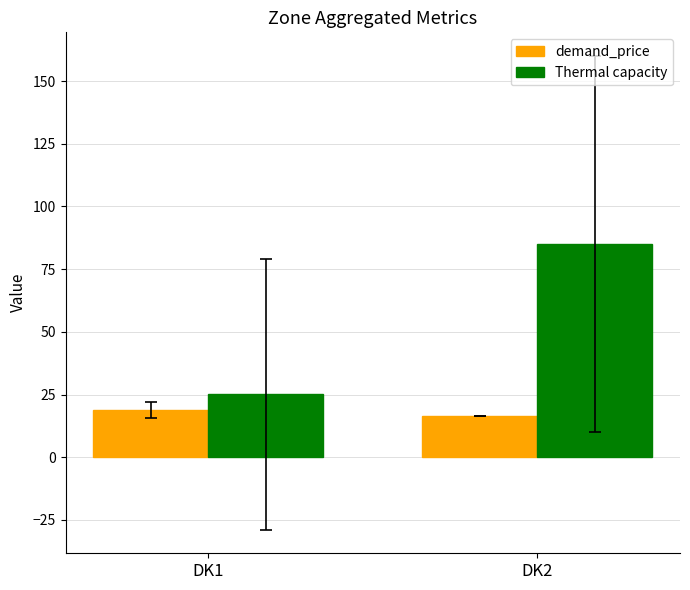

What is the smallest value displayed?

16.3